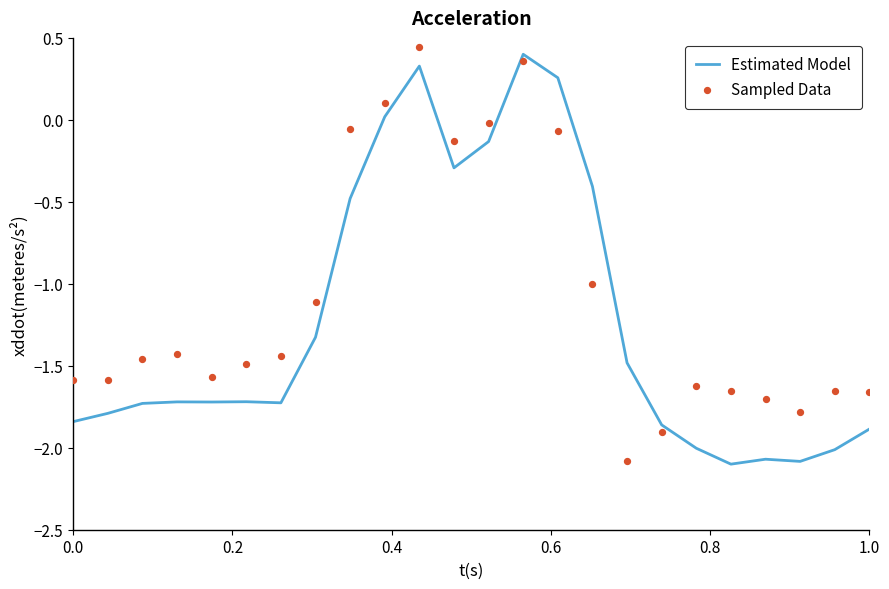

Is the value of Sampled Data at 10 greater than the value of Estimated Model at 23?

Yes